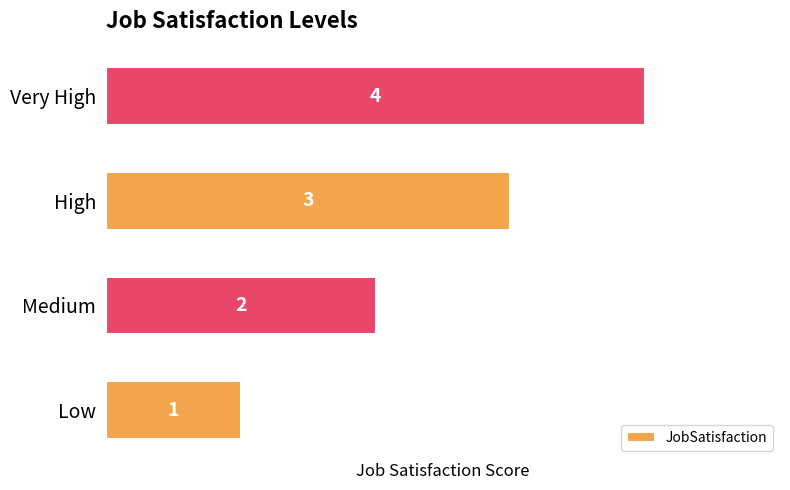

True or false: the data shows 4 at Very High.

True